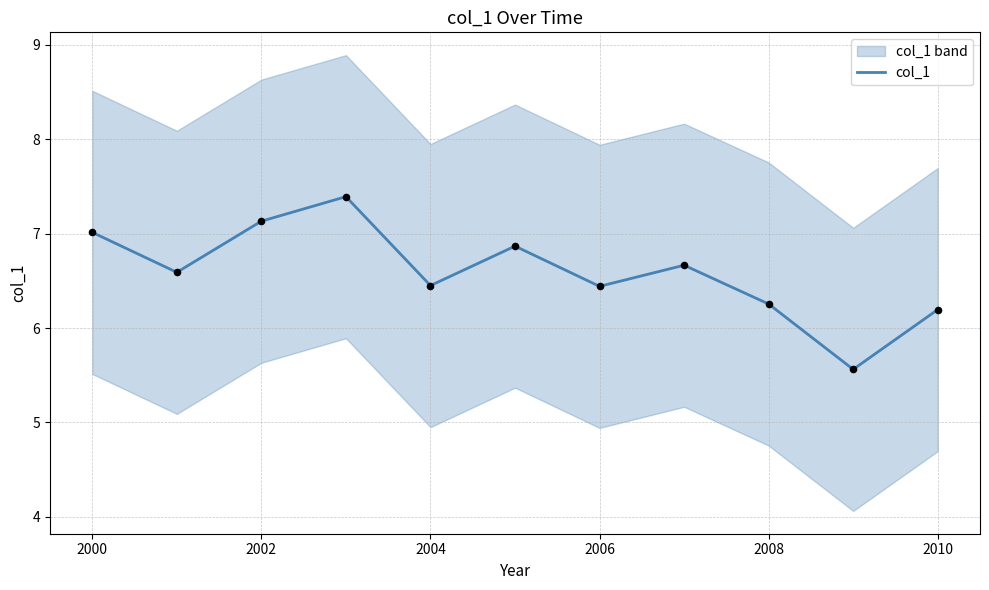

Is it true that col_1 equals 7.1 at 2002?

True